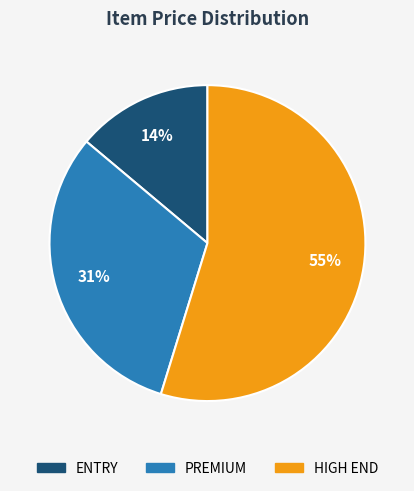

Is there a majority slice in this chart?

Yes